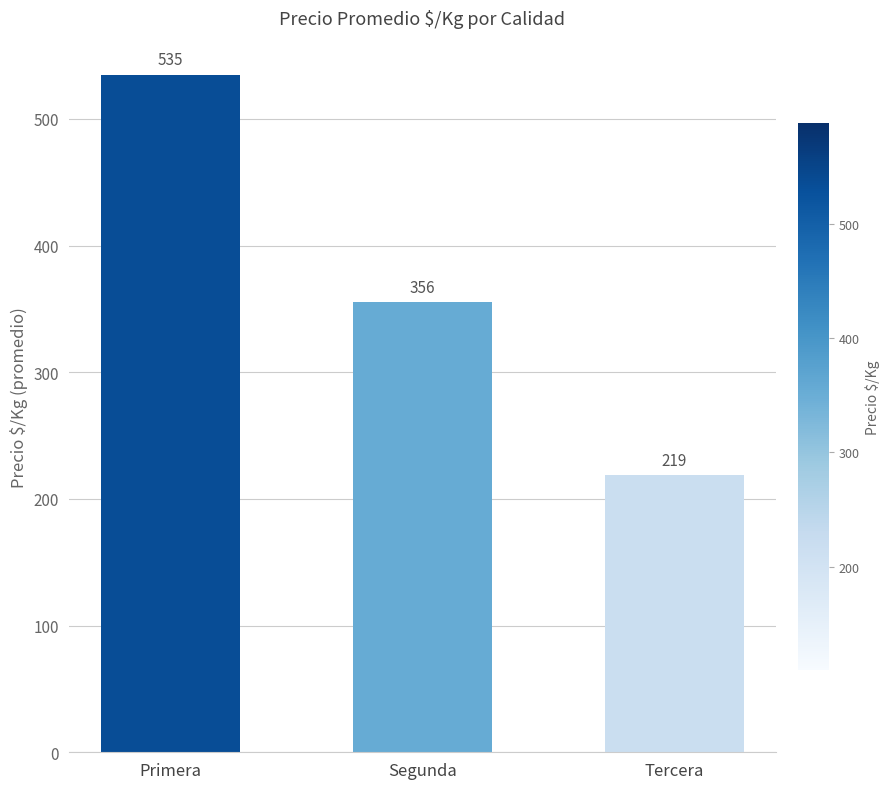

Count the values in the range 219 to 535.

3